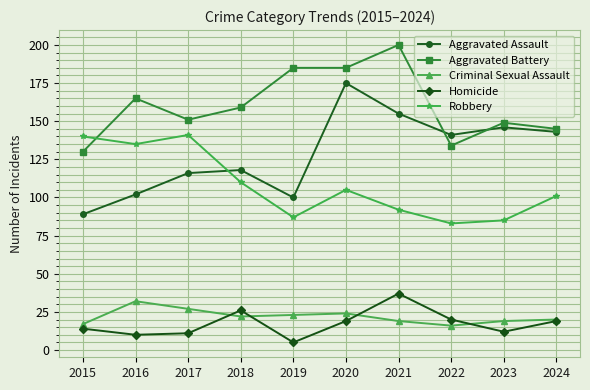

At how many categories does at least one series exceed 116?

10